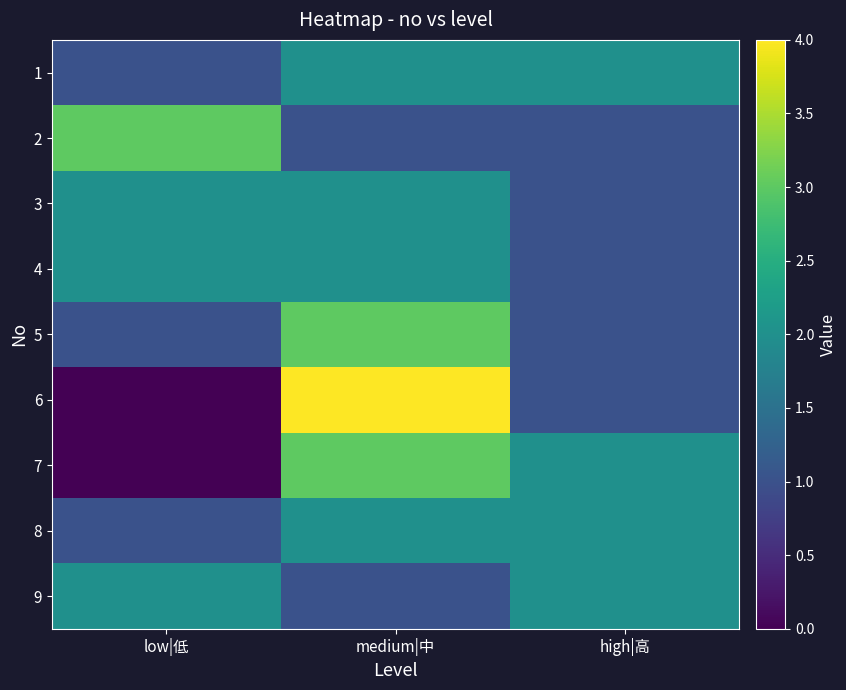

Between low|低 and medium|中, which series saw the biggest shift?

6